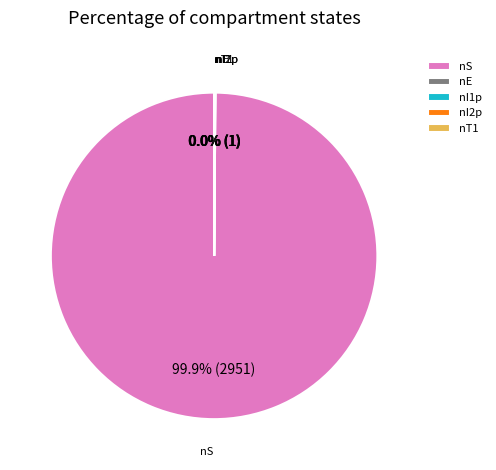

Which category has the biggest portion of the pie?

nS